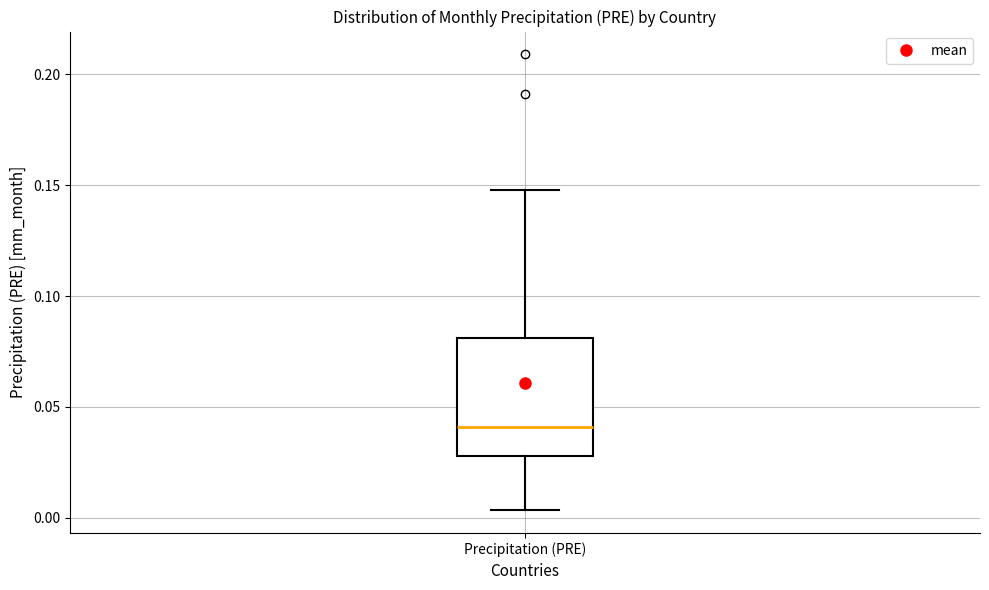

Where is the upper edge of the box for Precipitation (PRE) on the y-axis? The values are not printed on the chart, so give them approximately, as read against the axis.

0.080